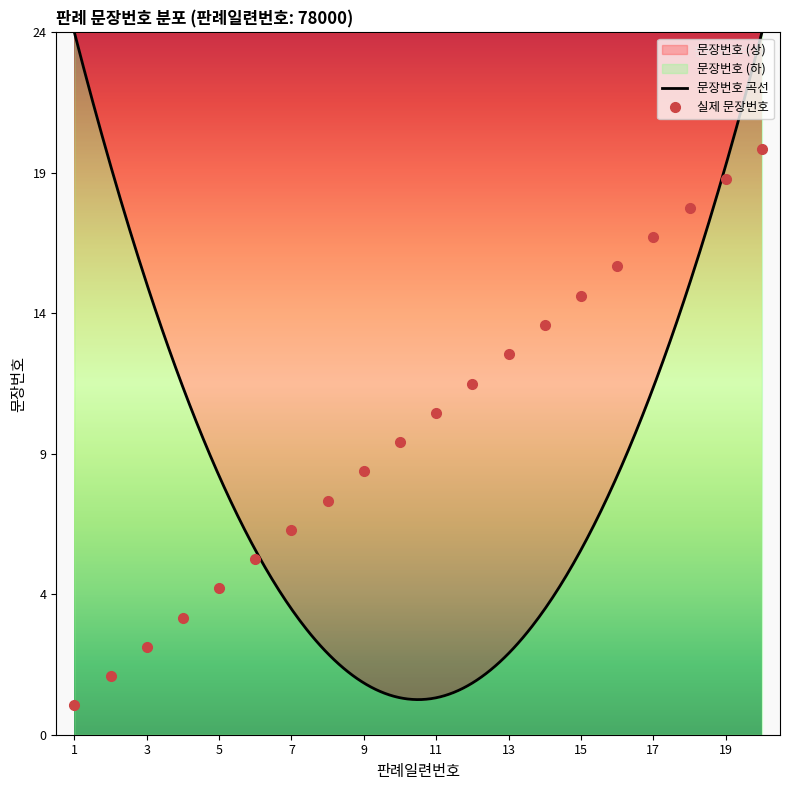

Which category has the lowest value across all series?

1